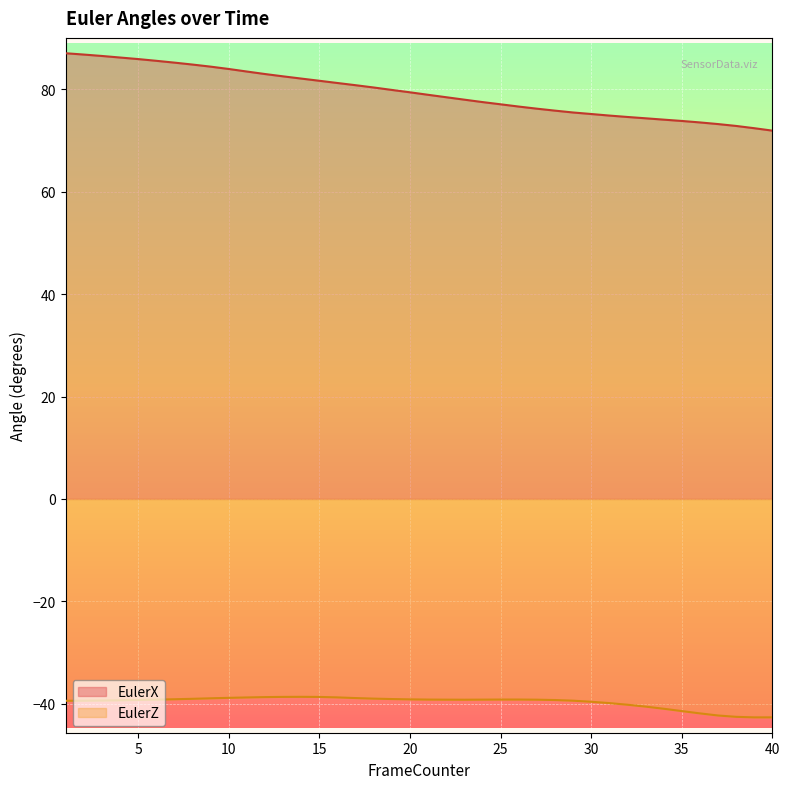

How many data points in EulerX are less than 79?

20